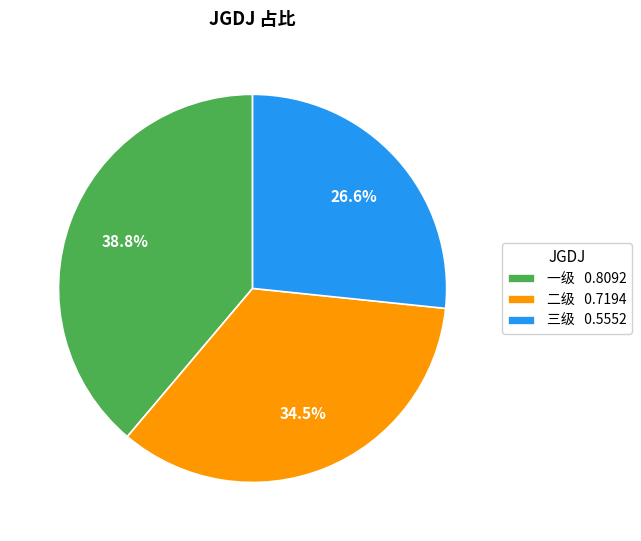

Is there a majority slice in this chart?

No